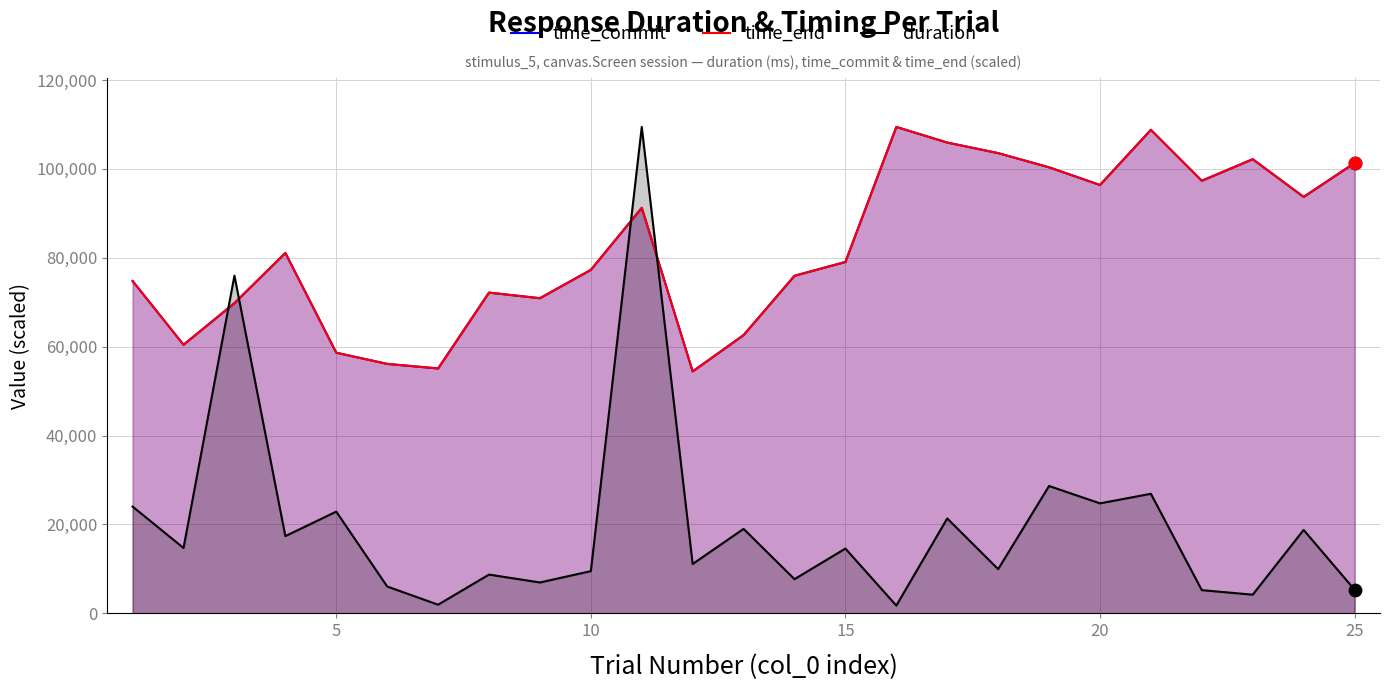

Which series has the largest total across all categories?

time_commit